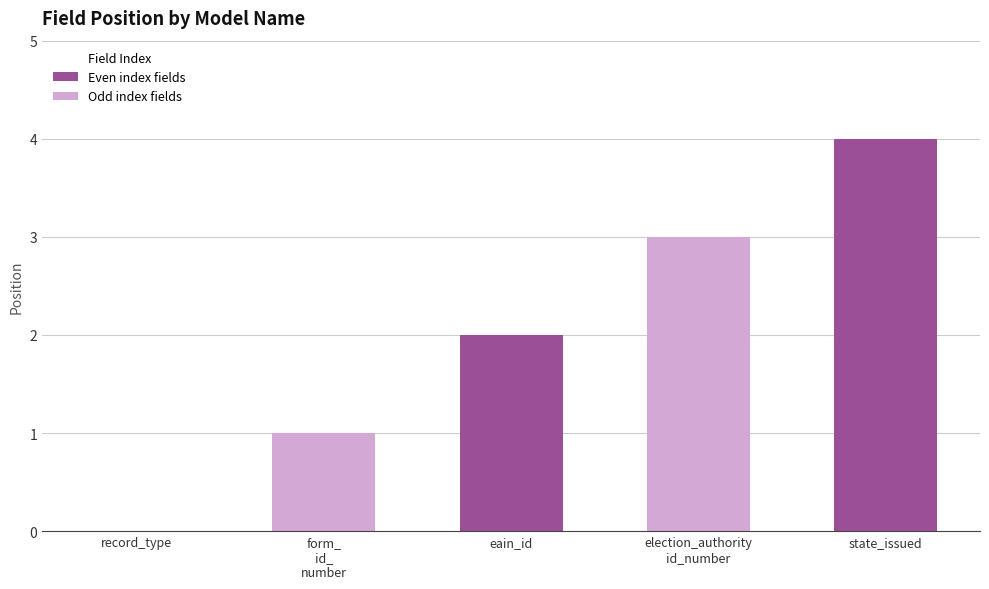

How many distinct data groups are displayed?

1